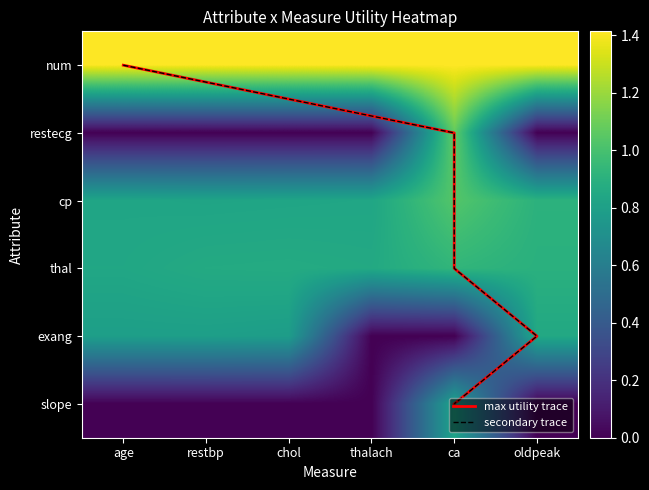

At how many categories does at least one series exceed 3?

2